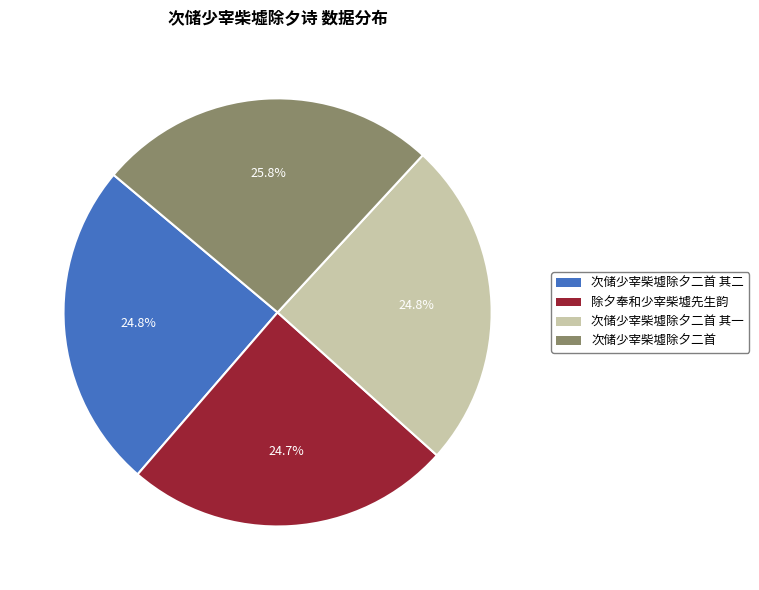

Is there any slice that represents more than half of the pie?

No